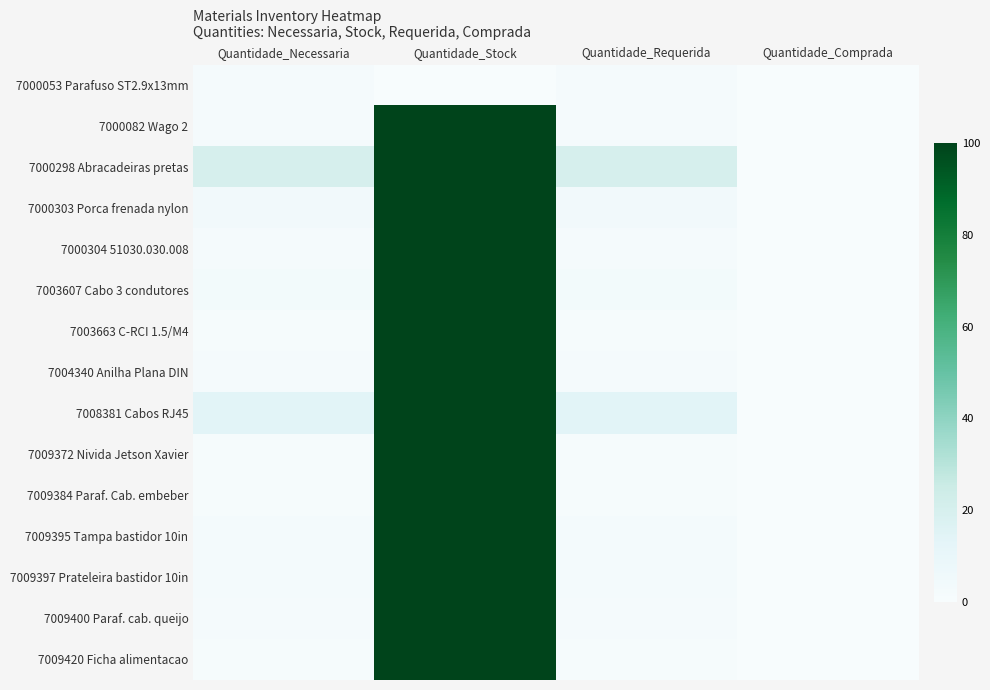

Which category has the lowest value across all series?

Quantidade_Stock